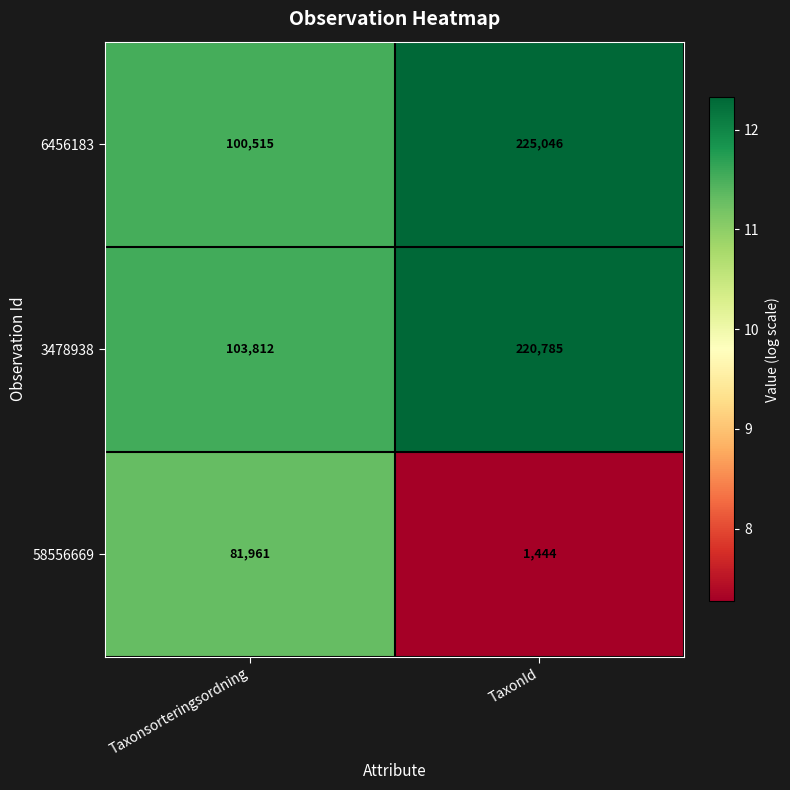

What is the smallest value displayed?

1444